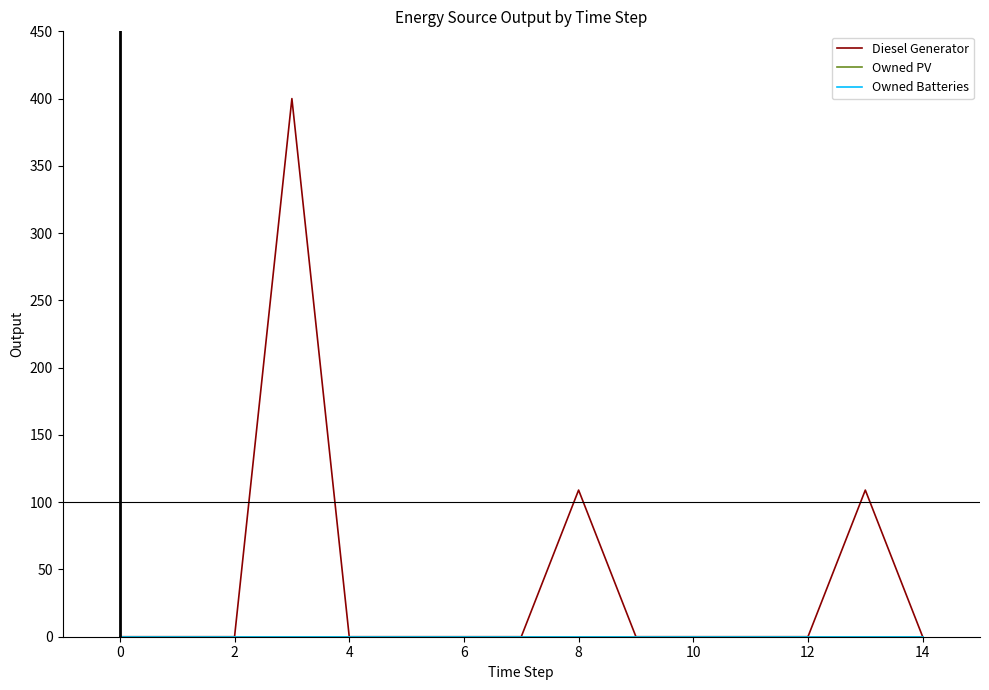

Does the chart display data point markers on the line(s)?

No